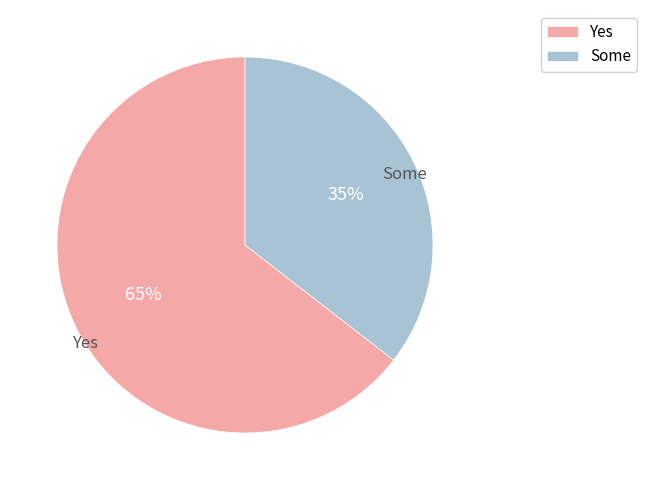

Combined, do Yes and Some account for over 50%?

Yes